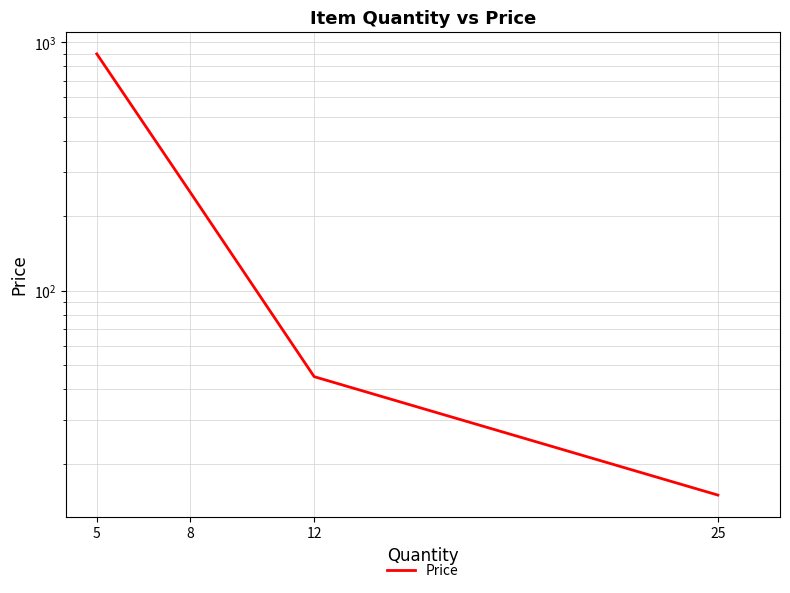

What value does the data have at 5, to the nearest 50?

900